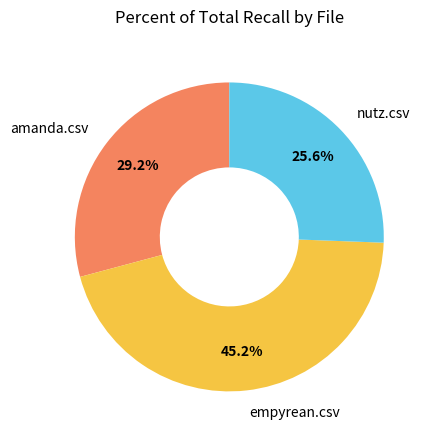

Is there a majority slice in this chart?

No